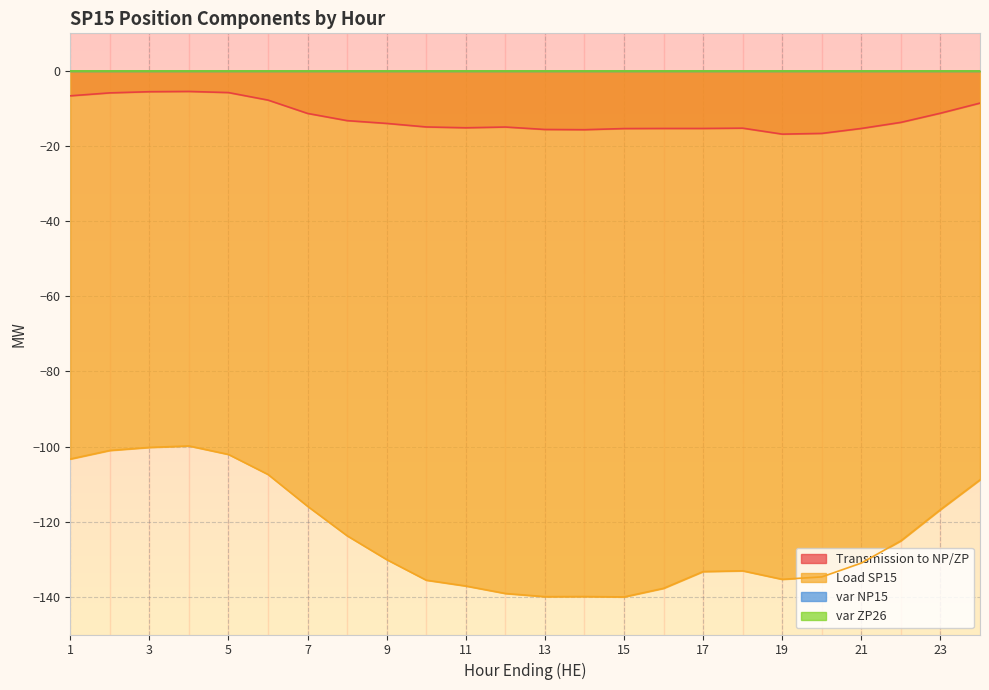

In Load SP15, how many points are lower than both neighbors (excluding endpoints)?

3